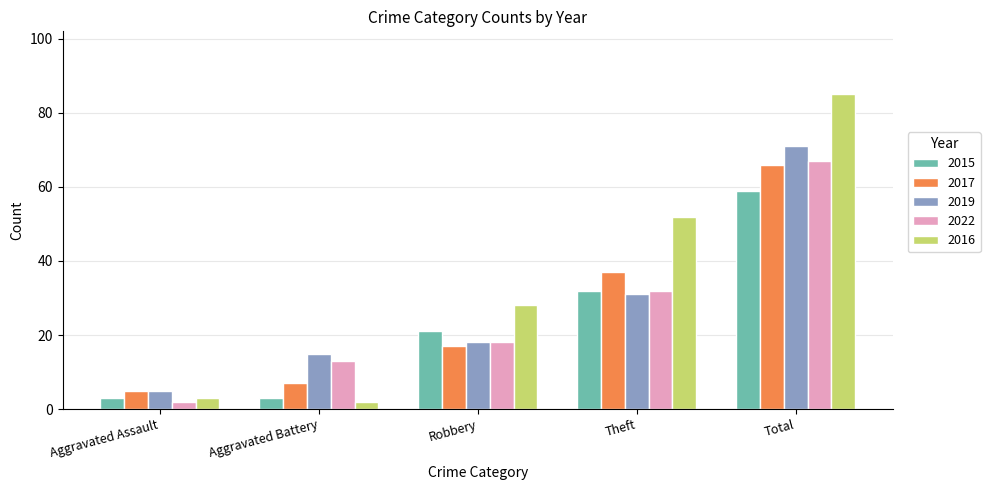

Read the 2017 value at Theft.

37